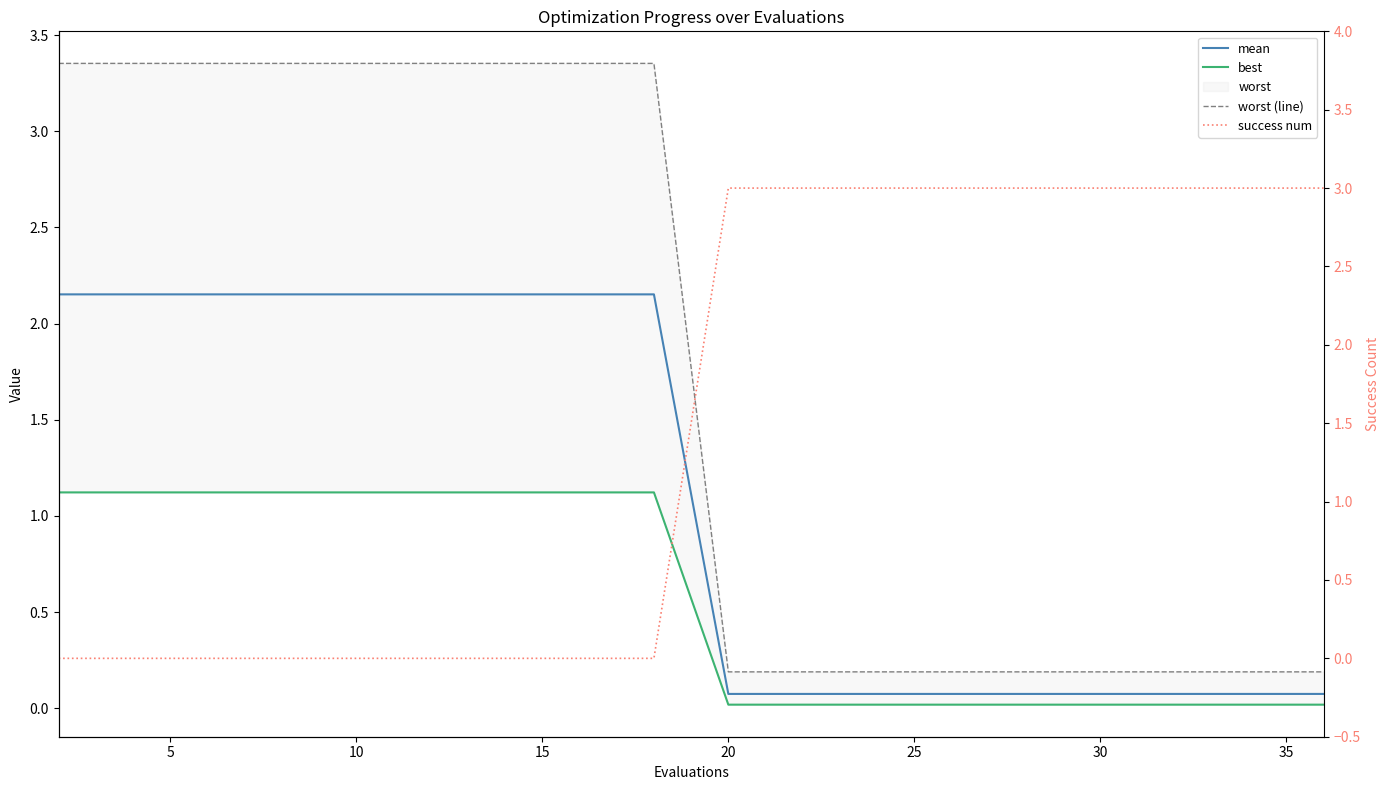

What is the sum of all worst (line) values?

32.1